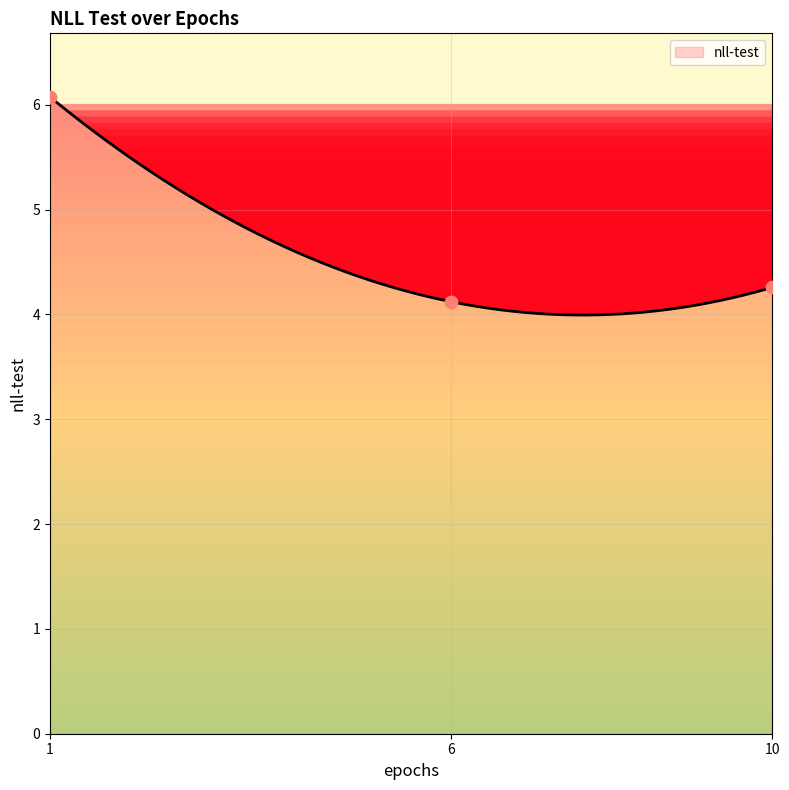

Which has a higher value, 10 or 6?

10